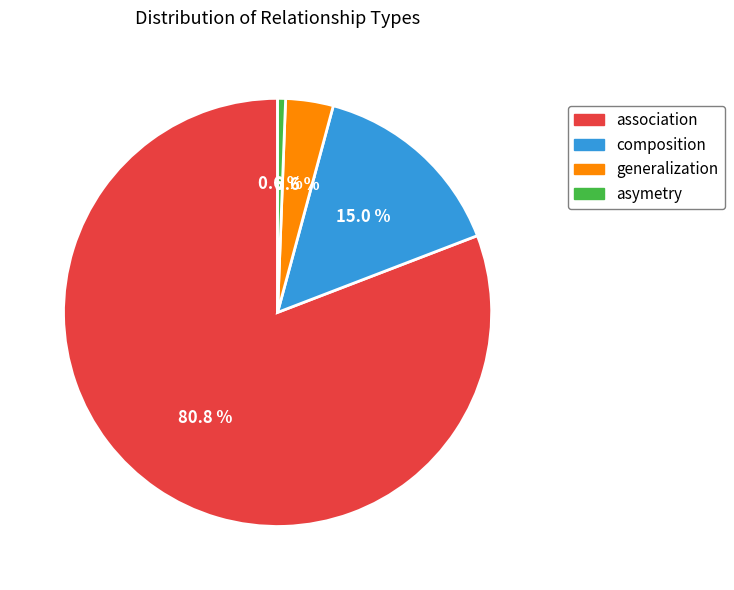

What is the majority slice?

association